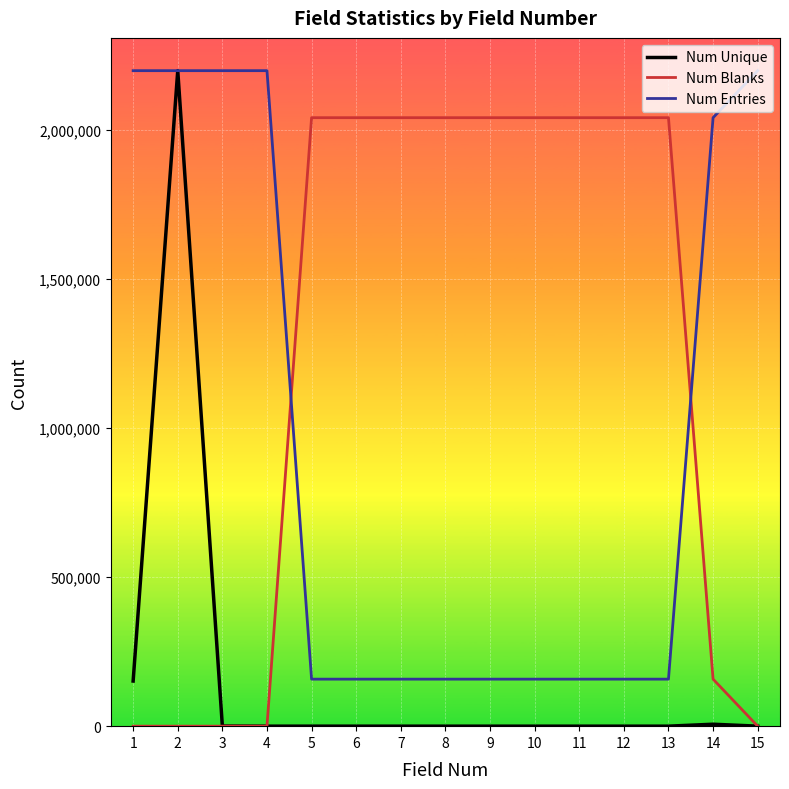

What is the difference between the maximum and second lowest values in the Num Blanks series?

2039676